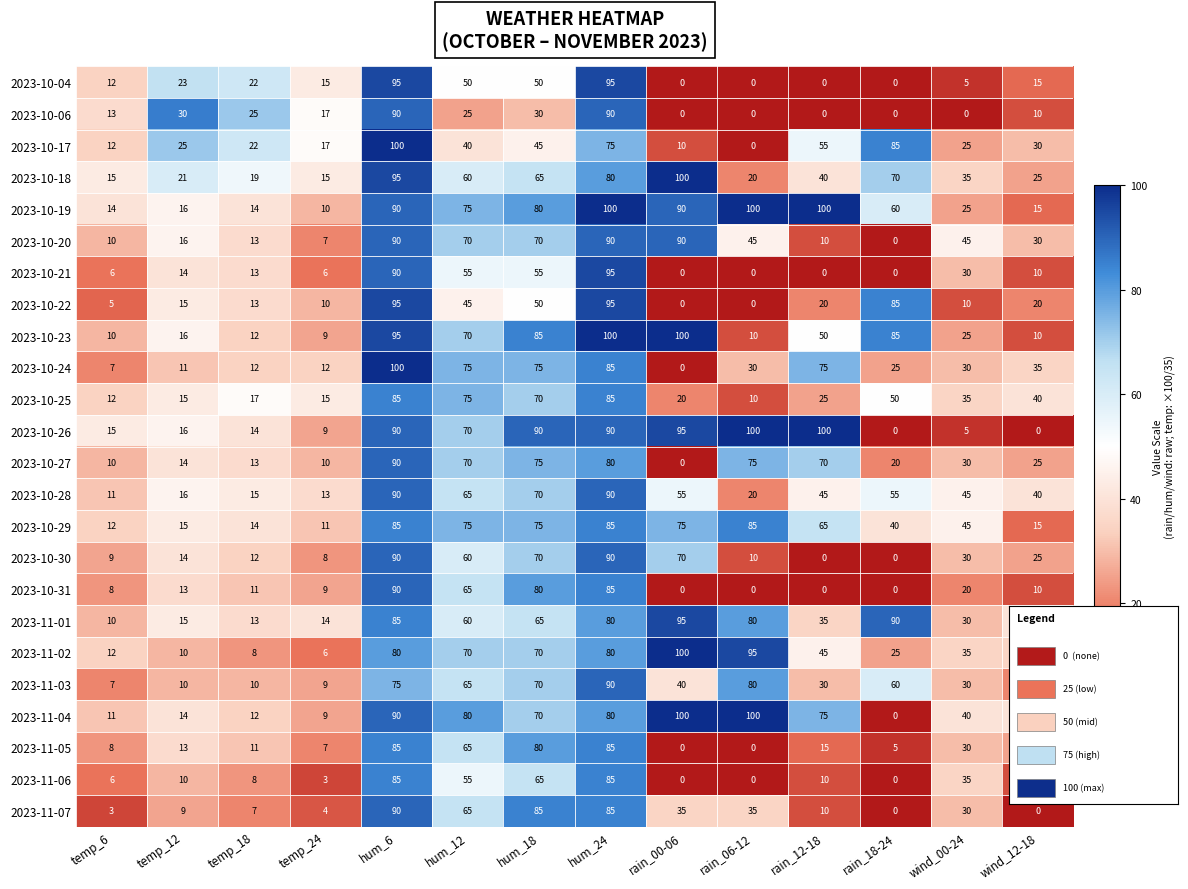

What is the difference between the highest and lowest values at temp_12?

21